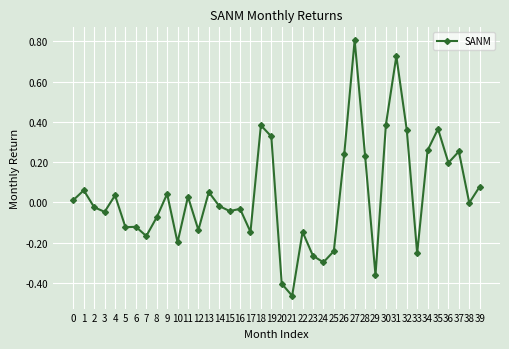

At which category does the data reach its first local peak?

1